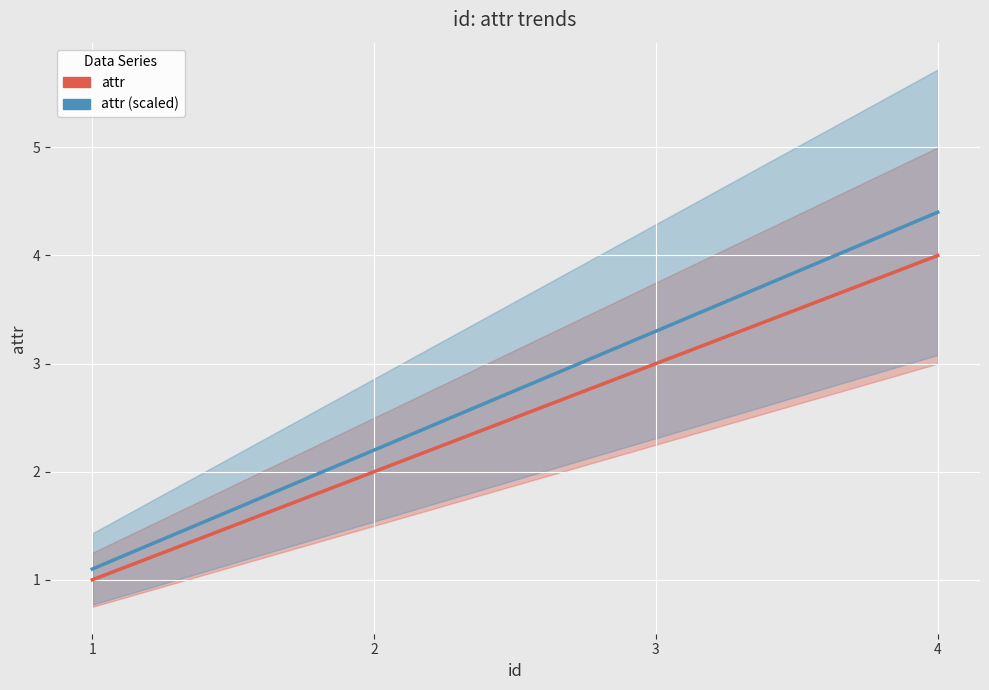

What is the average value of the attr series?

2.5